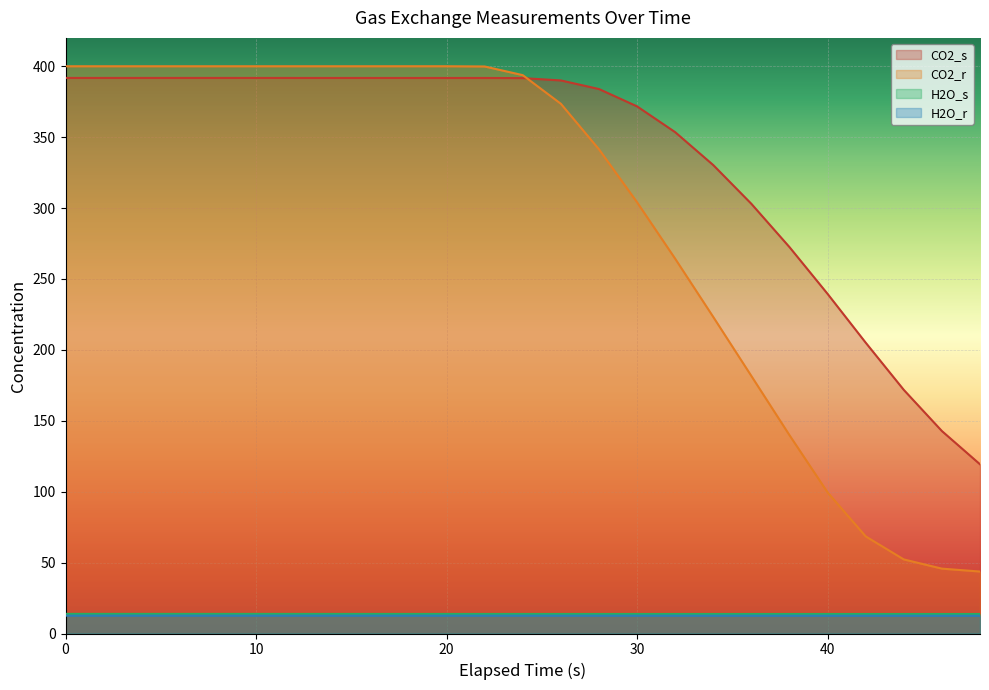

Between 0 and 34, which series saw the biggest shift?

CO2_r